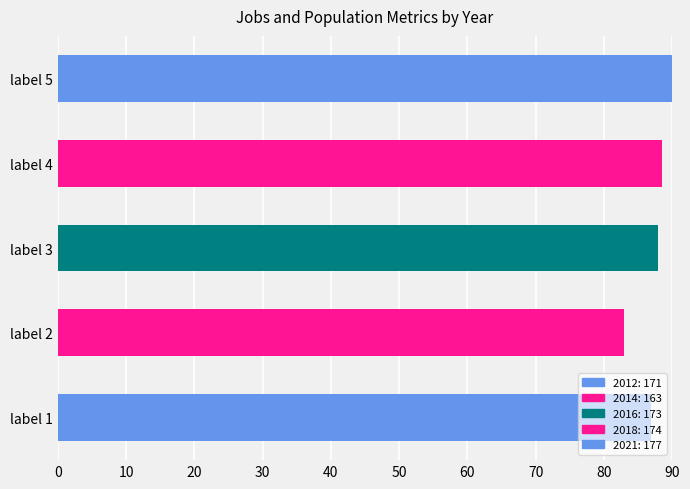

Is it true that the value at label 5 is 60.2?

False